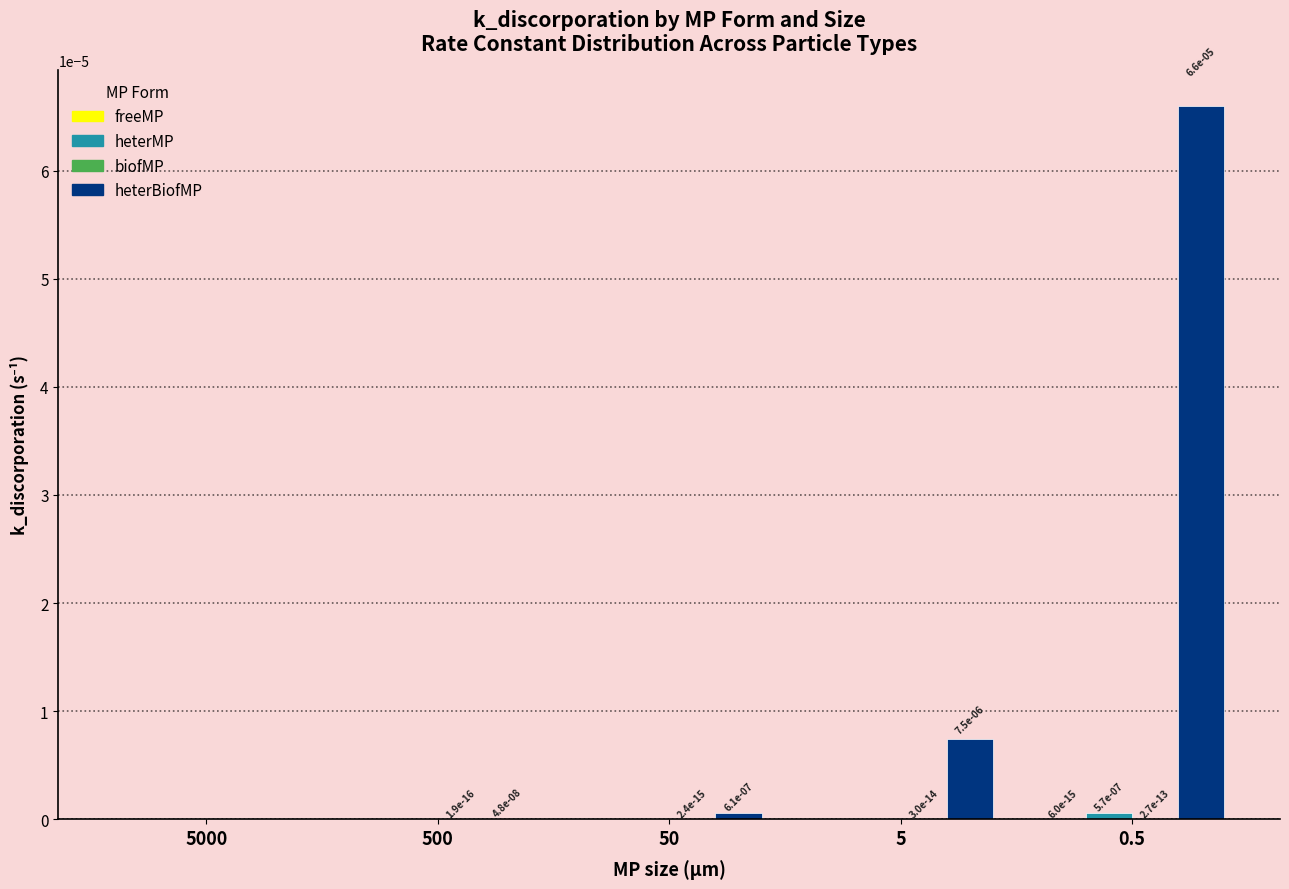

Which label corresponds to the largest value in the chart?

0.5